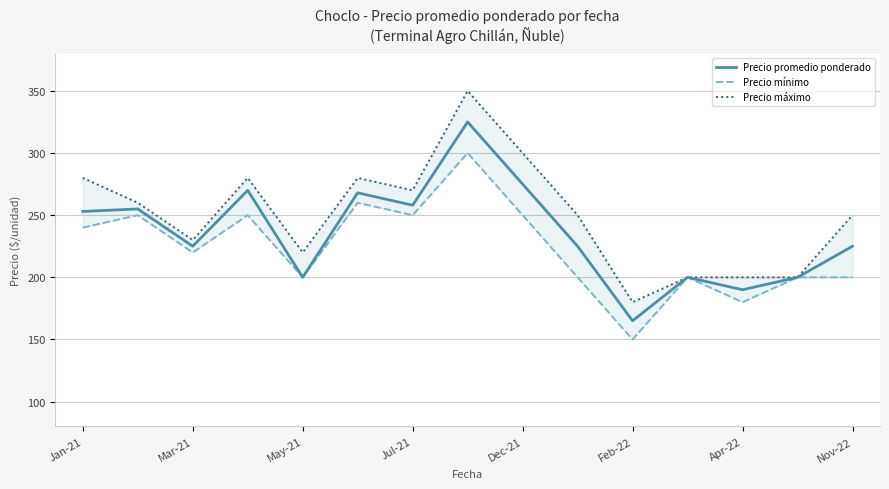

At which label does Precio promedio ponderado reach its minimum?

Feb-22